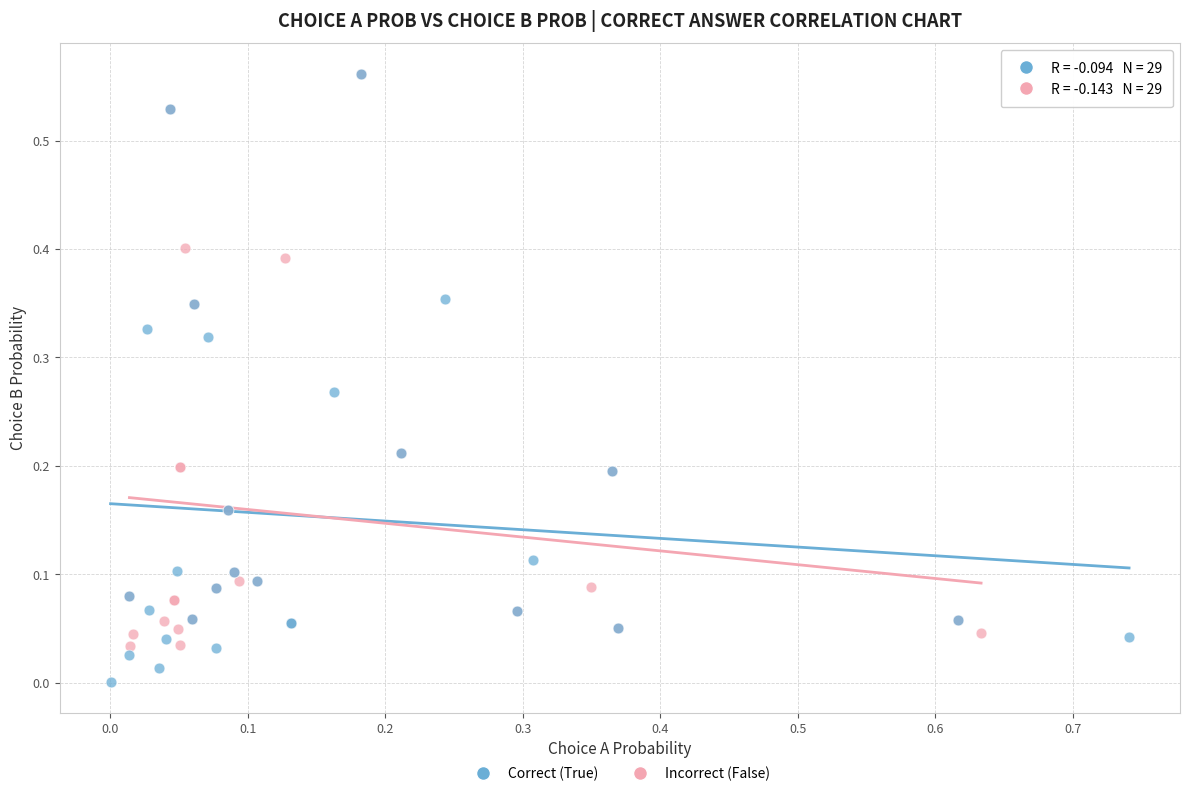

What are all the series names shown in the legend?

Correct (True), Incorrect (False)